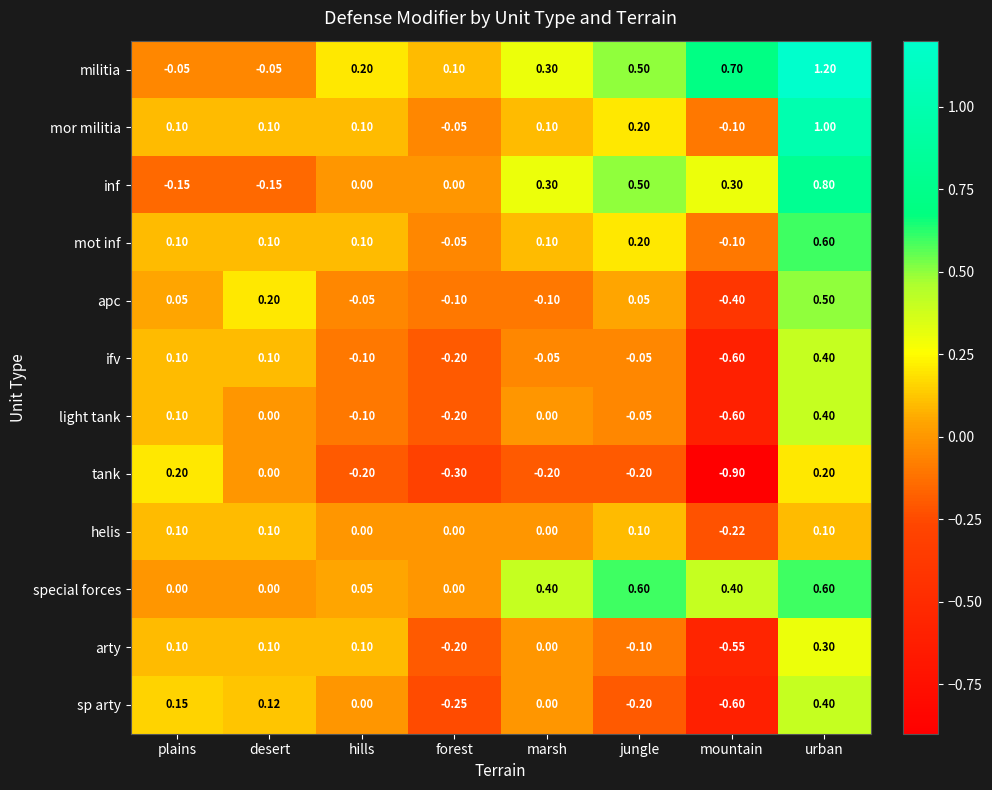

At which label does arty first exceed 0?

plains